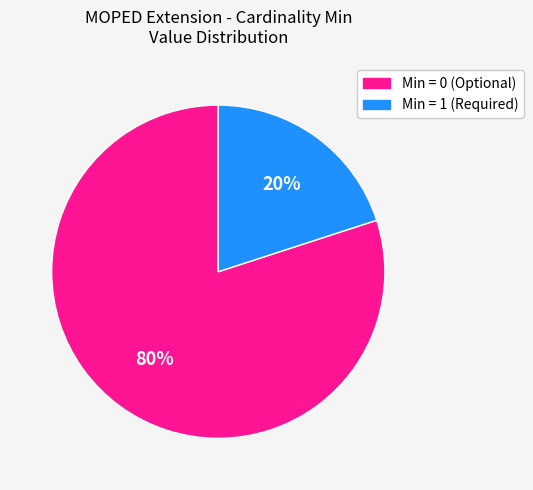

To the nearest percent, what is the difference between the largest and smallest slice percentages?

60%